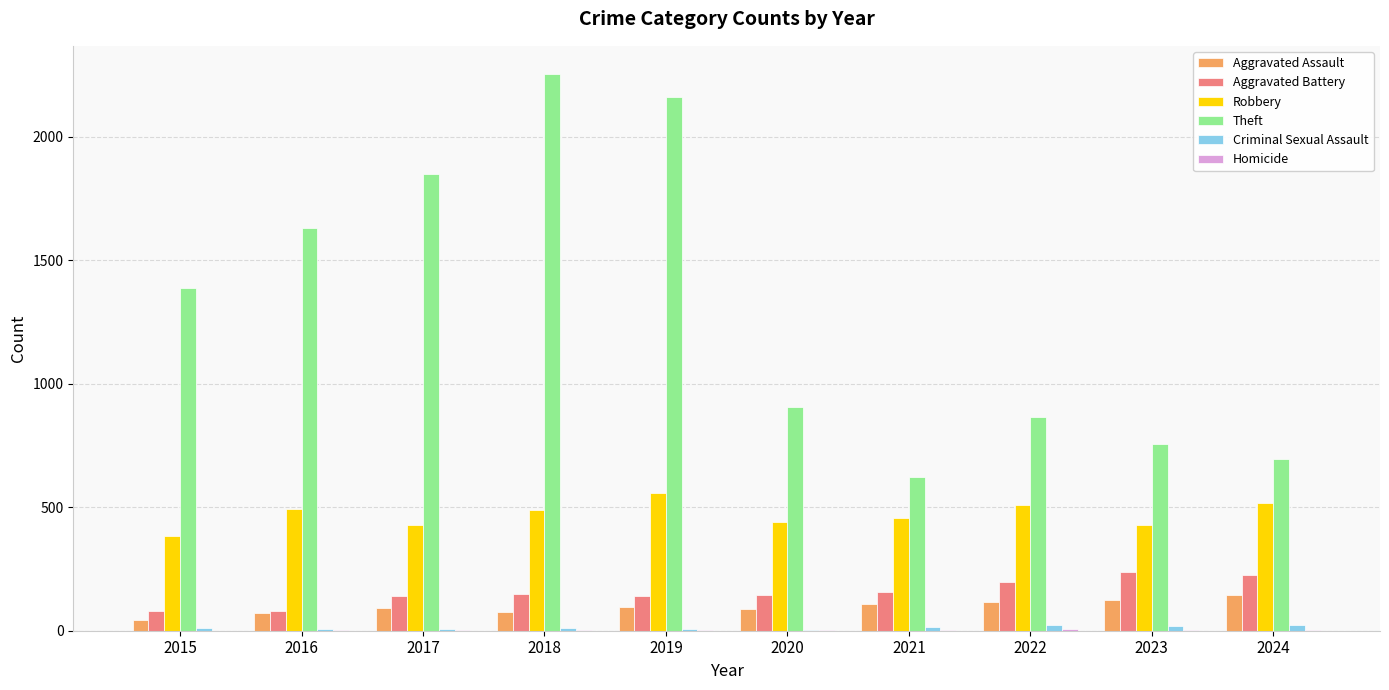

Between 2017 and 2021, which series saw the biggest shift?

Theft